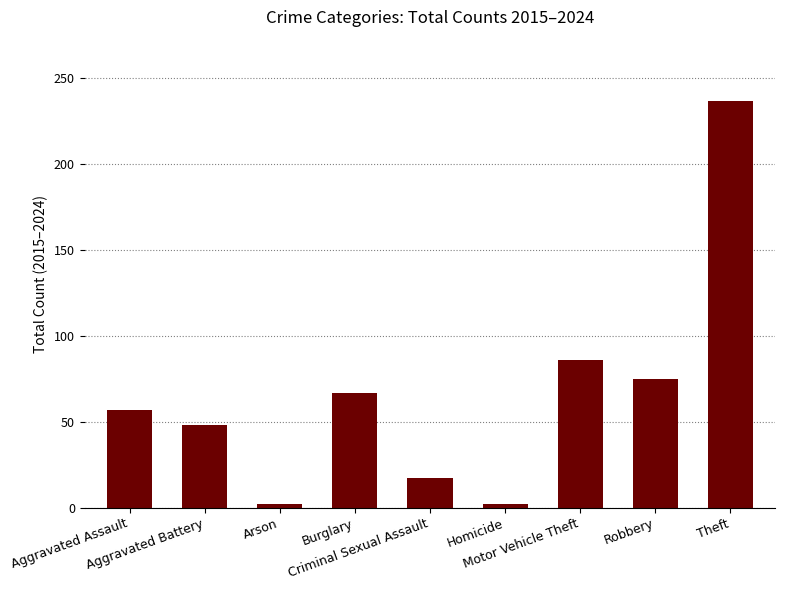

What is the average value?

66